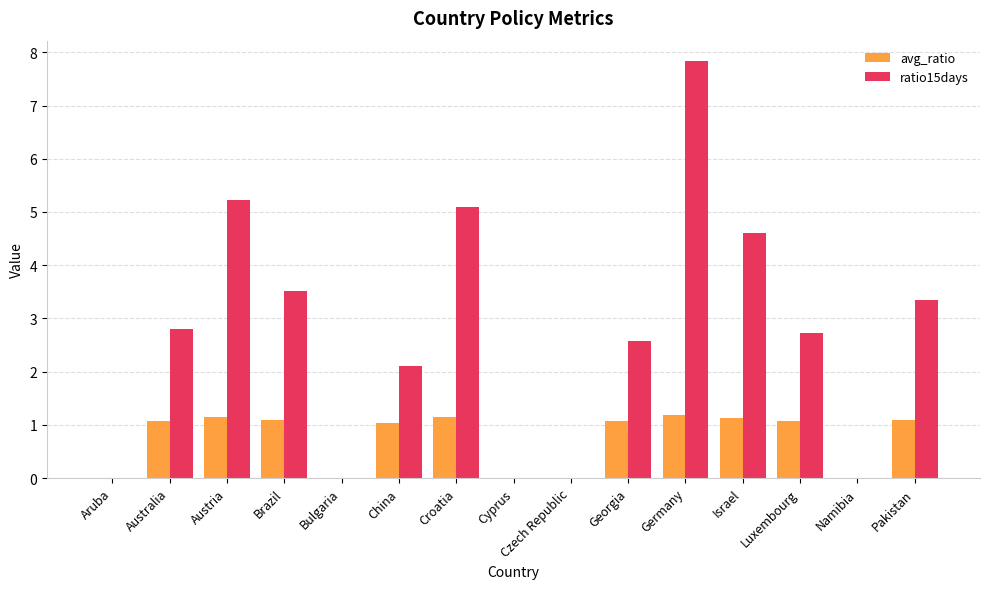

Which series changed the most between Austria and Germany?

ratio15days